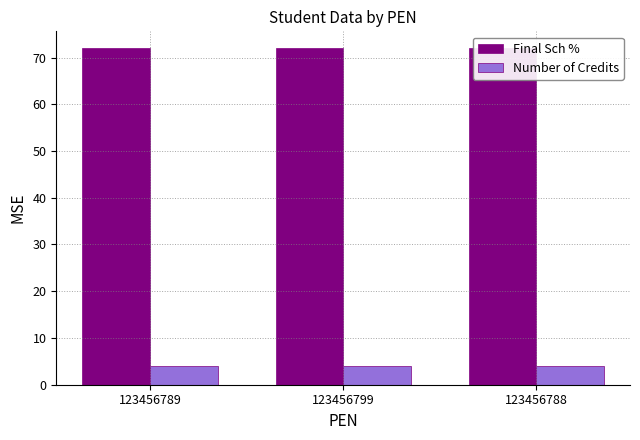

The value of Final Sch % at 123456799 is 118. True or false?

False